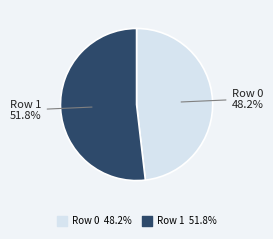

Does any single category account for the majority?

Yes